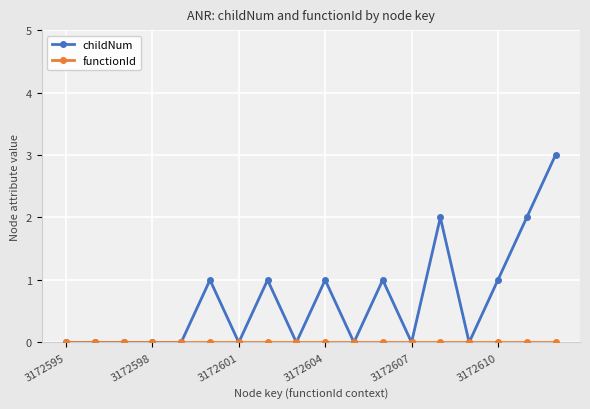

Which series has the largest total across all categories?

childNum